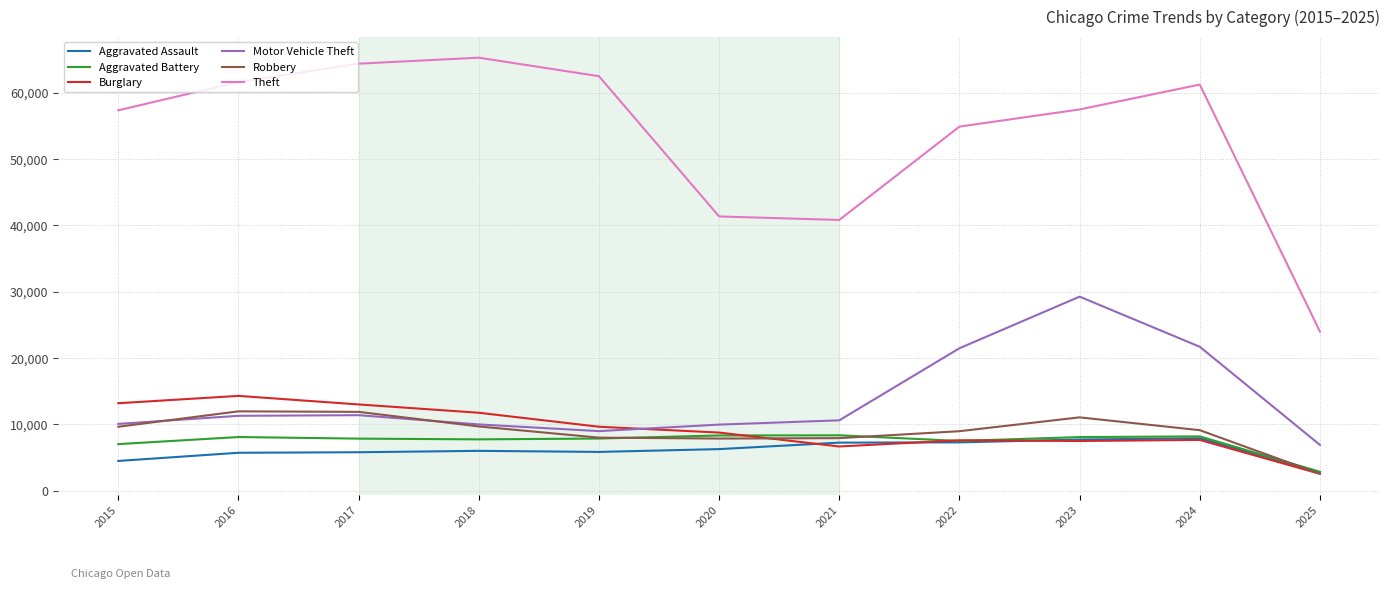

At which category is the sum across all series the highest?

2023